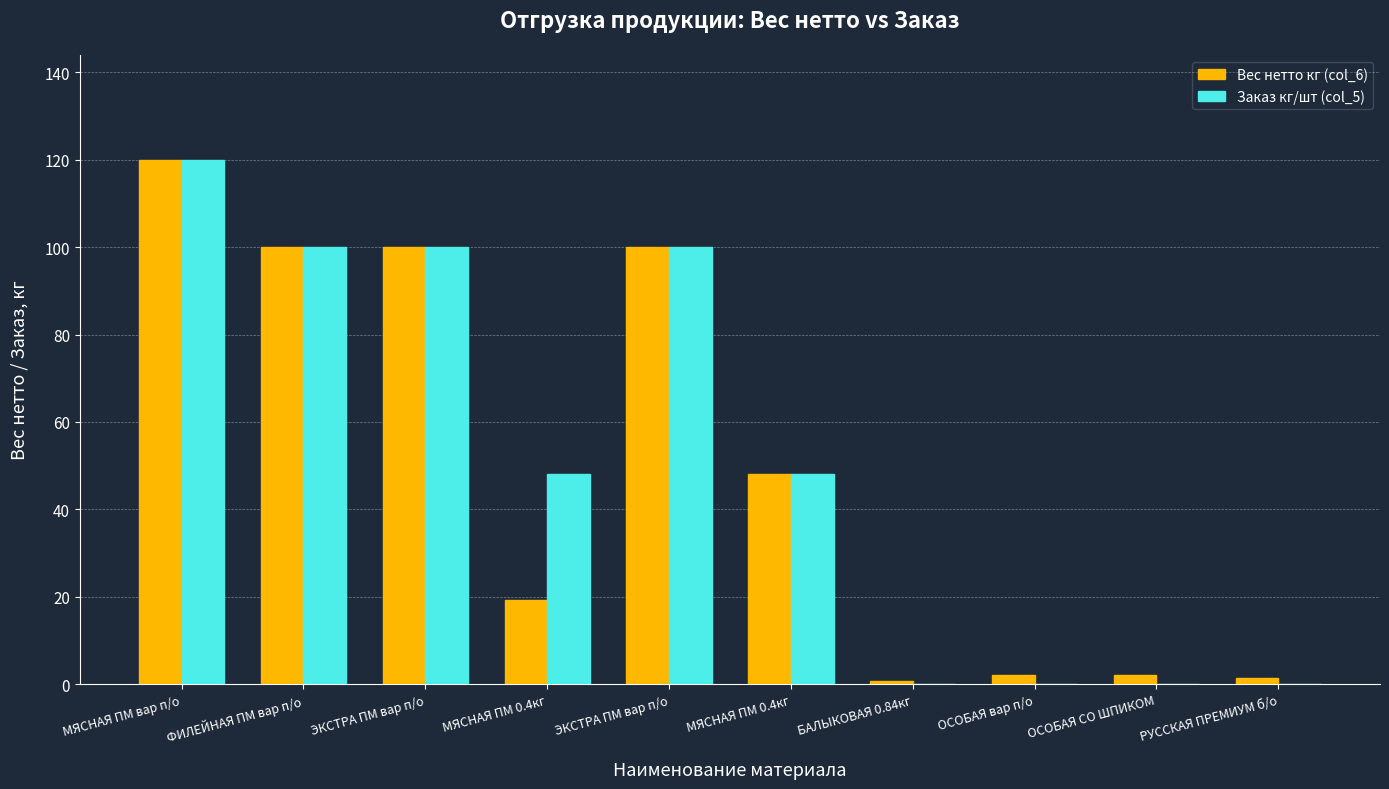

The Вес нетто кг (col_6) series shows 2.0 at ОСОБАЯ вар п/о. True or false?

True